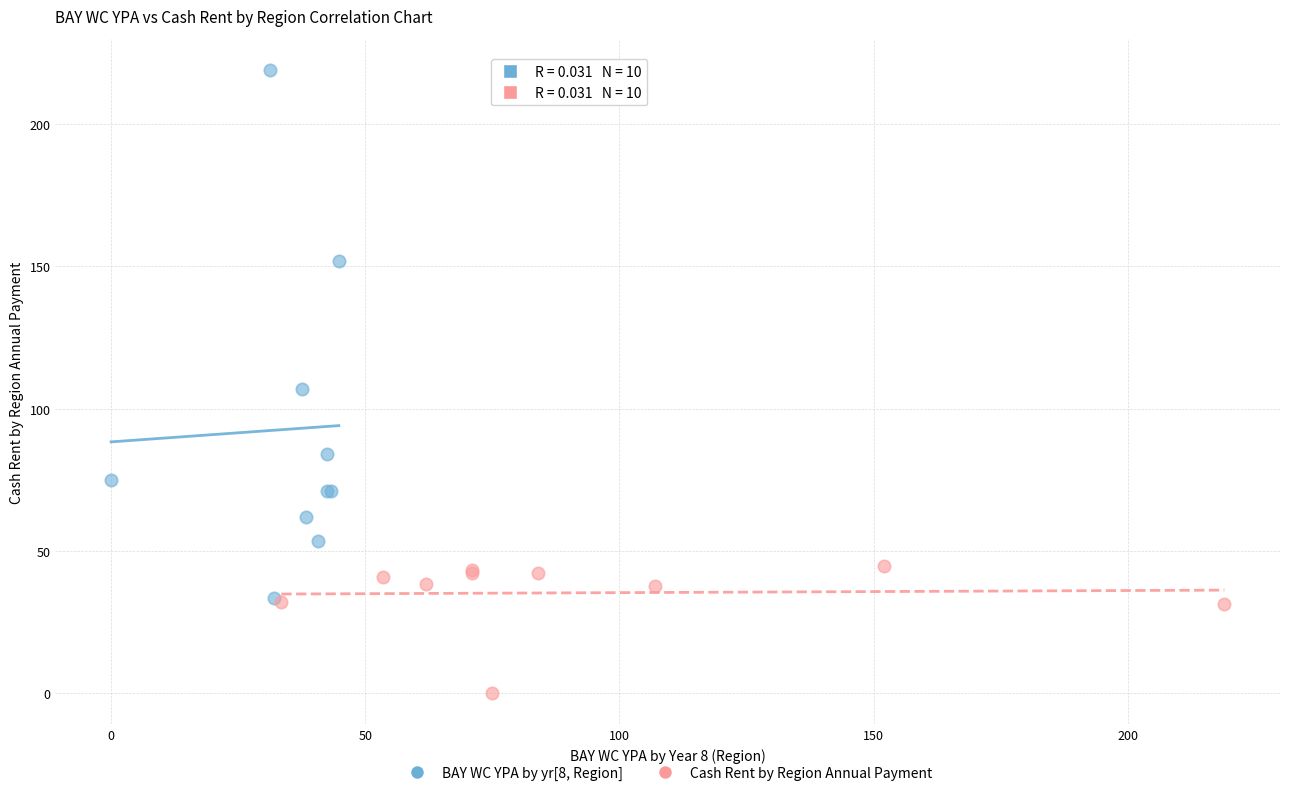

Which series contains the lowest Y value?

Cash Rent by Region Annual Payment